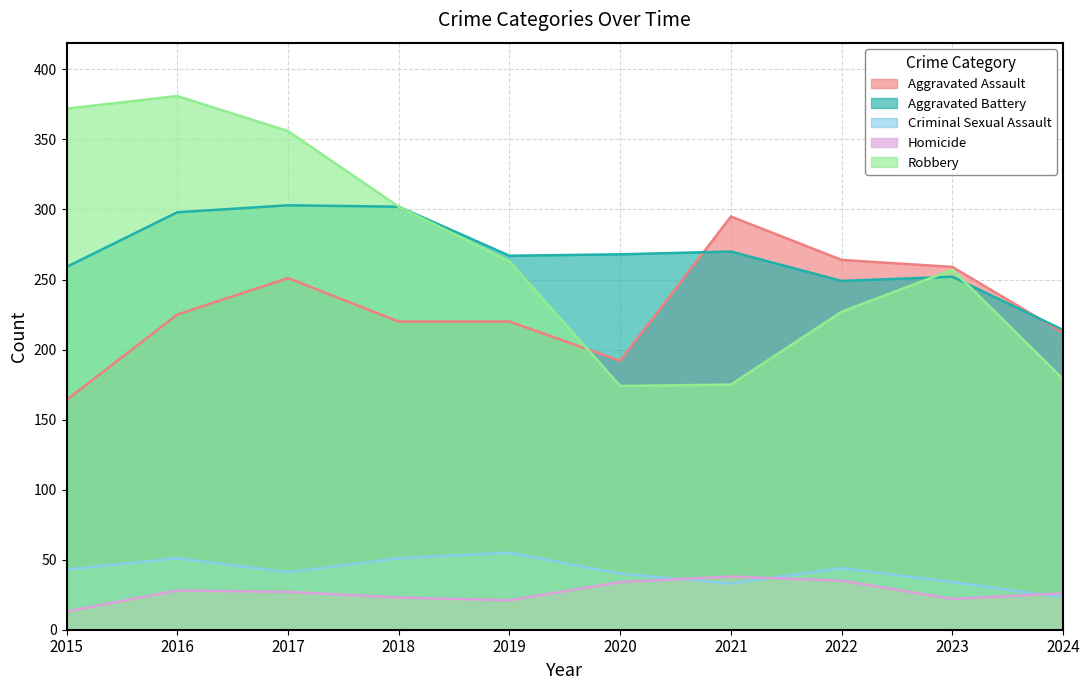

Rank the series at 2019 from lowest to highest value.

Homicide, Criminal Sexual Assault, Aggravated Assault, Robbery, Aggravated Battery